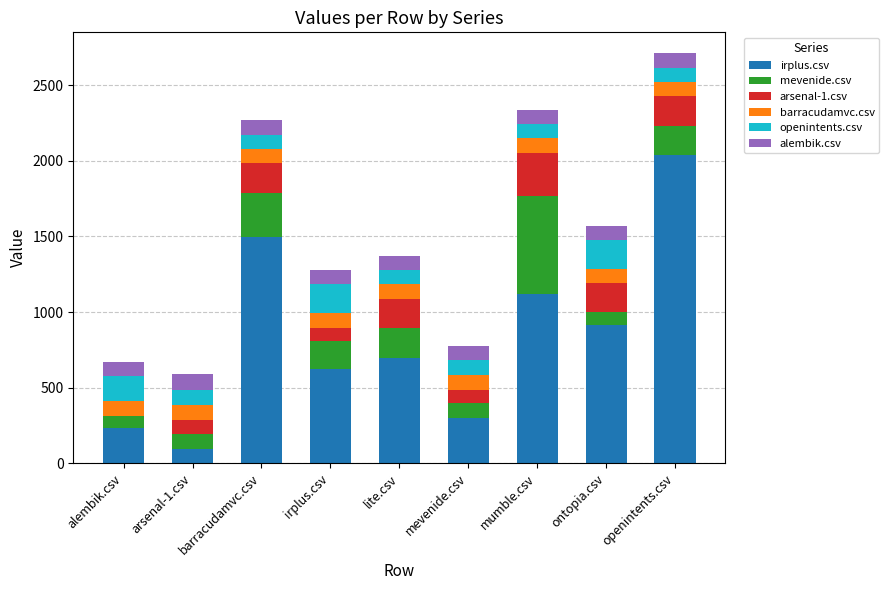

Is it true that irplus.csv equals 1382.9 at ontopia.csv?

False